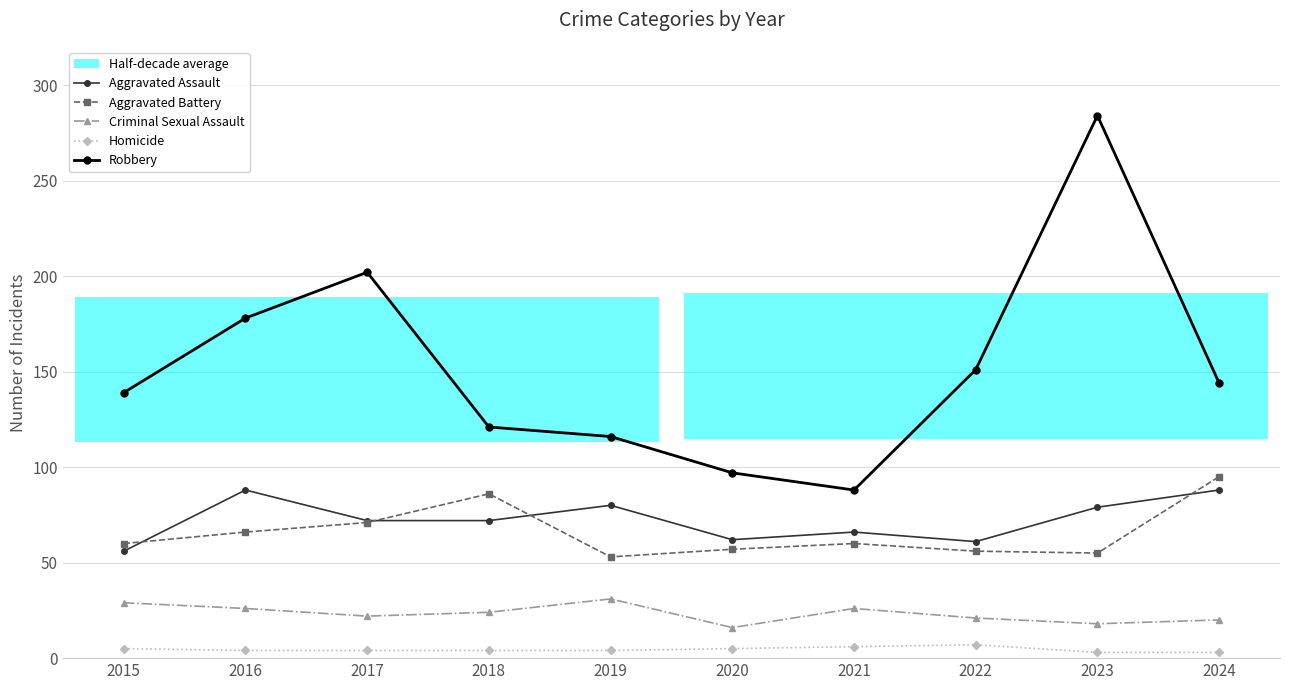

Which series has the largest total across all categories?

Robbery